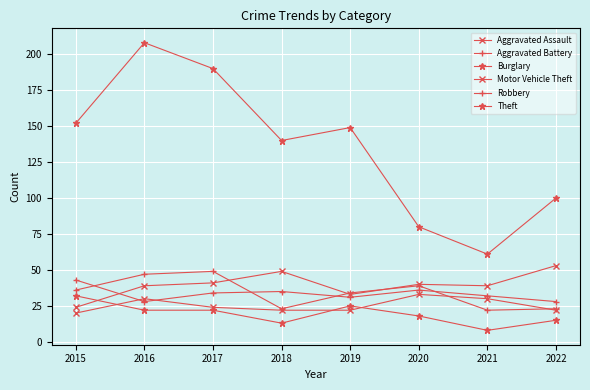

Reading right to left, list all the values displayed in this chart.

Aggravated Assault: 2022=22	2021=30	2020=33	2019=22	2018=22	2017=24	2016=30	2015=20
Aggravated Battery: 2022=28	2021=32	2020=36	2019=31	2018=35	2017=34	2016=28	2015=43
Burglary: 2022=15	2021=8	2020=18	2019=25	2018=13	2017=22	2016=22	2015=32
Motor Vehicle Theft: 2022=53	2021=39	2020=40	2019=33	2018=49	2017=41	2016=39	2015=24
Robbery: 2022=23	2021=22	2020=39	2019=34	2018=23	2017=49	2016=47	2015=36
Theft: 2022=100	2021=61	2020=80	2019=149	2018=140	2017=190	2016=208	2015=152